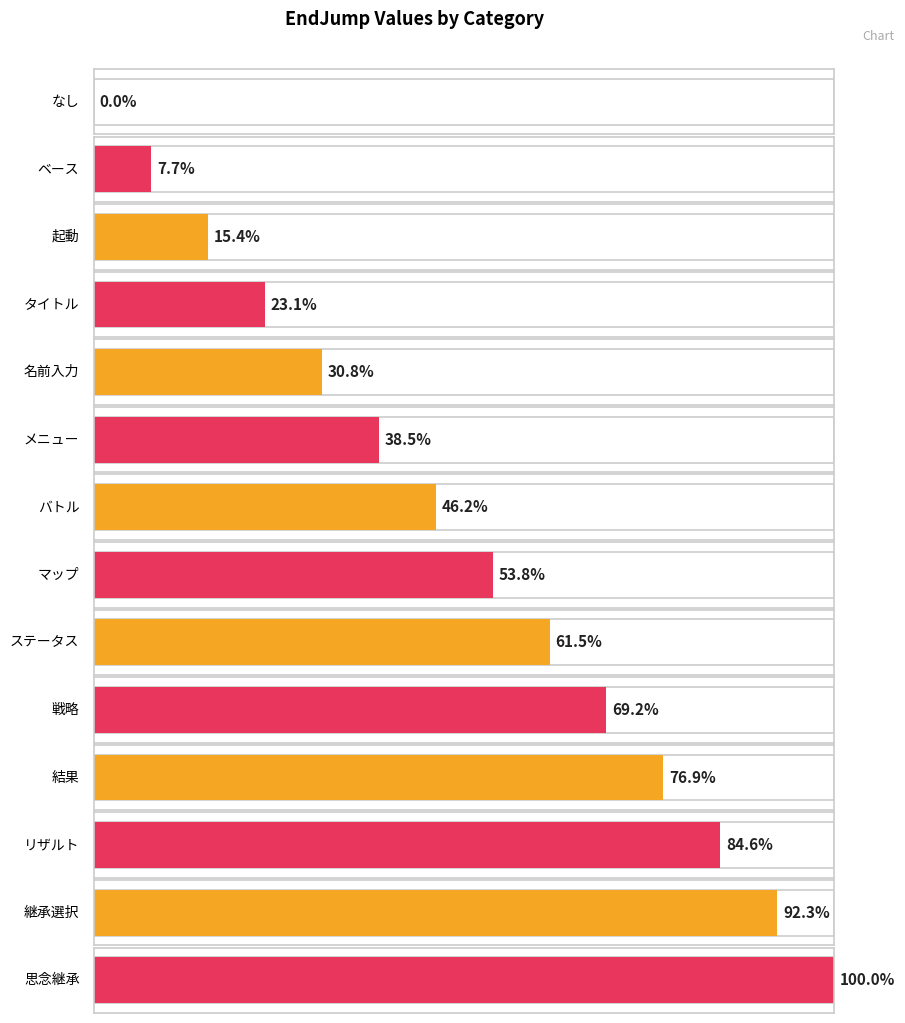

How many series are shown in this chart?

1